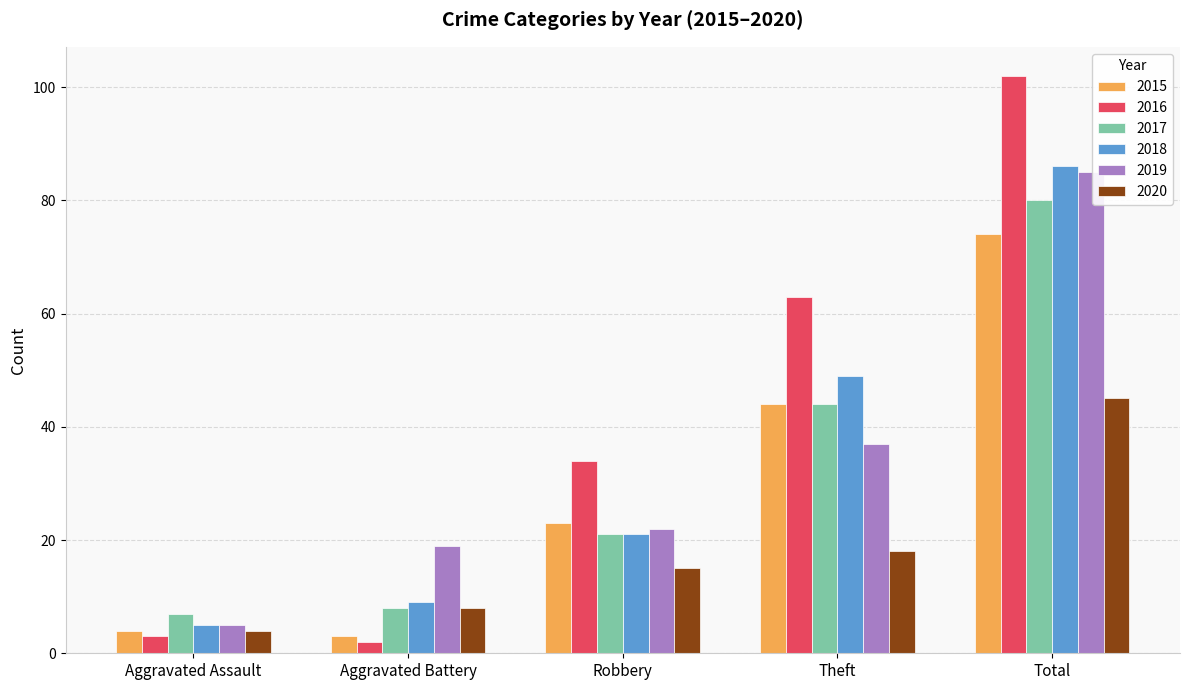

Reading right to left, what are all the values shown in this chart?

2015: Total=74	Theft=44	Robbery=23	Aggravated Battery=3	Aggravated Assault=4
2016: Total=102	Theft=63	Robbery=34	Aggravated Battery=2	Aggravated Assault=3
2017: Total=80	Theft=44	Robbery=21	Aggravated Battery=8	Aggravated Assault=7
2018: Total=86	Theft=49	Robbery=21	Aggravated Battery=9	Aggravated Assault=5
2019: Total=85	Theft=37	Robbery=22	Aggravated Battery=19	Aggravated Assault=5
2020: Total=45	Theft=18	Robbery=15	Aggravated Battery=8	Aggravated Assault=4